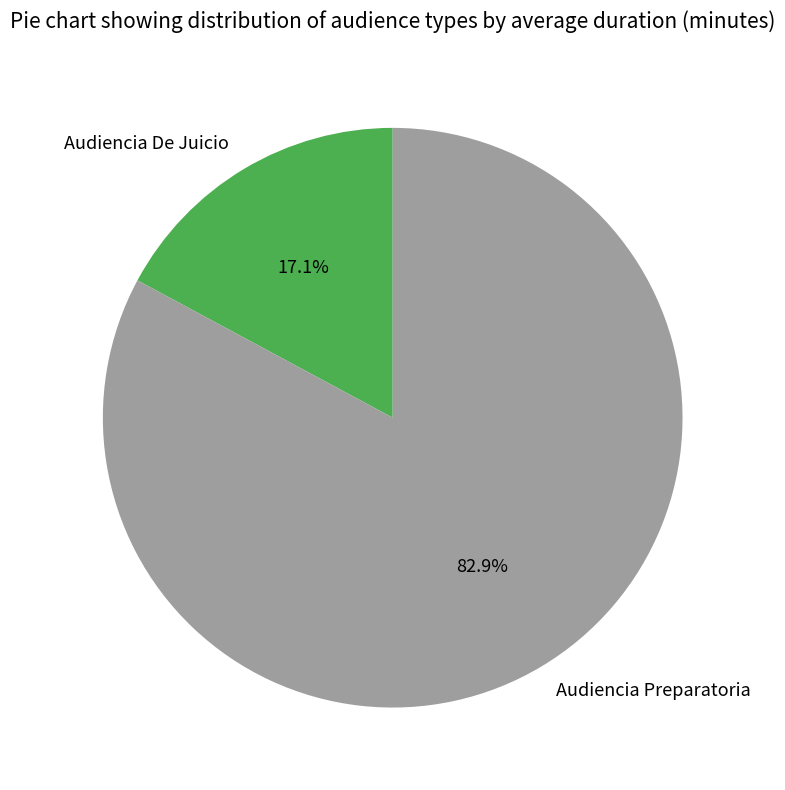

To the nearest percent, what percentage of the pie is Audiencia Preparatoria?

83%